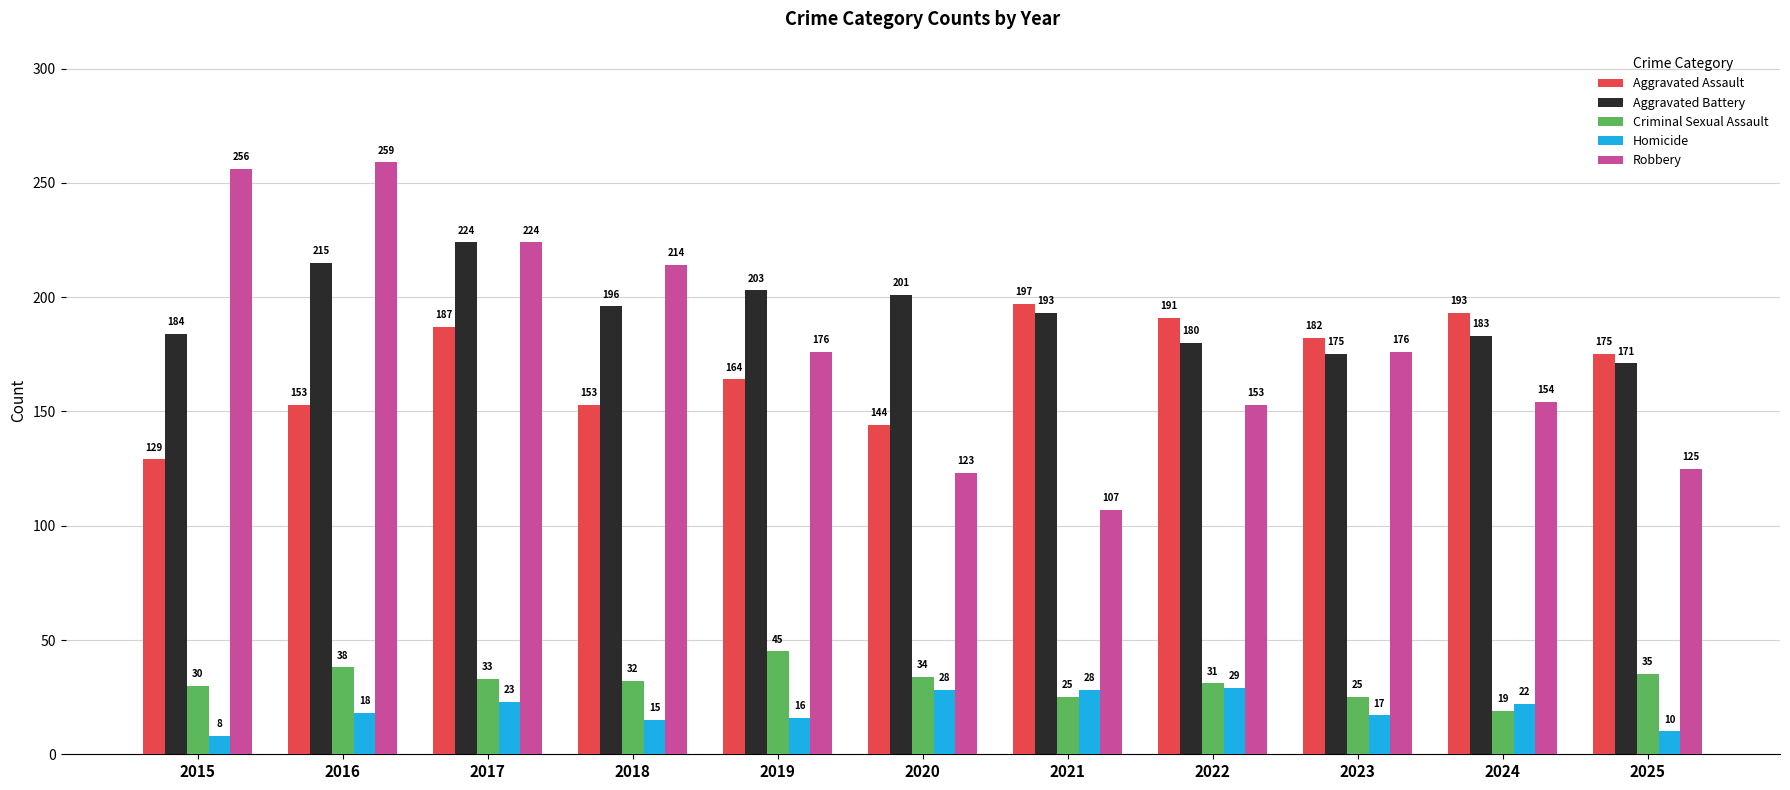

How many bars are there in each group?

5